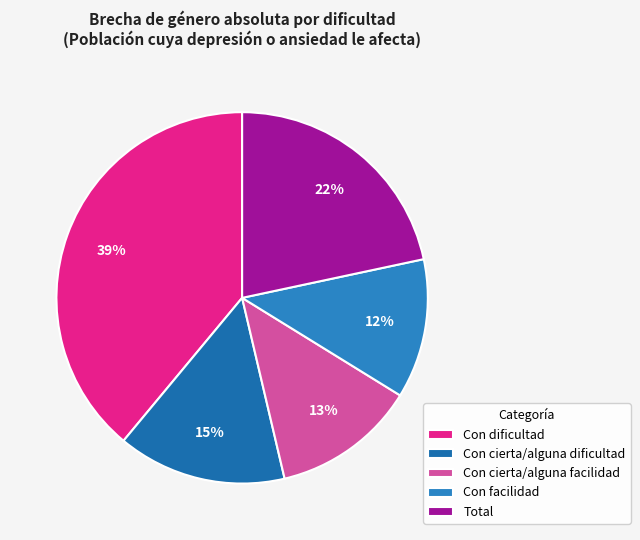

Is Con cierta/alguna dificultad the majority of the pie?

No